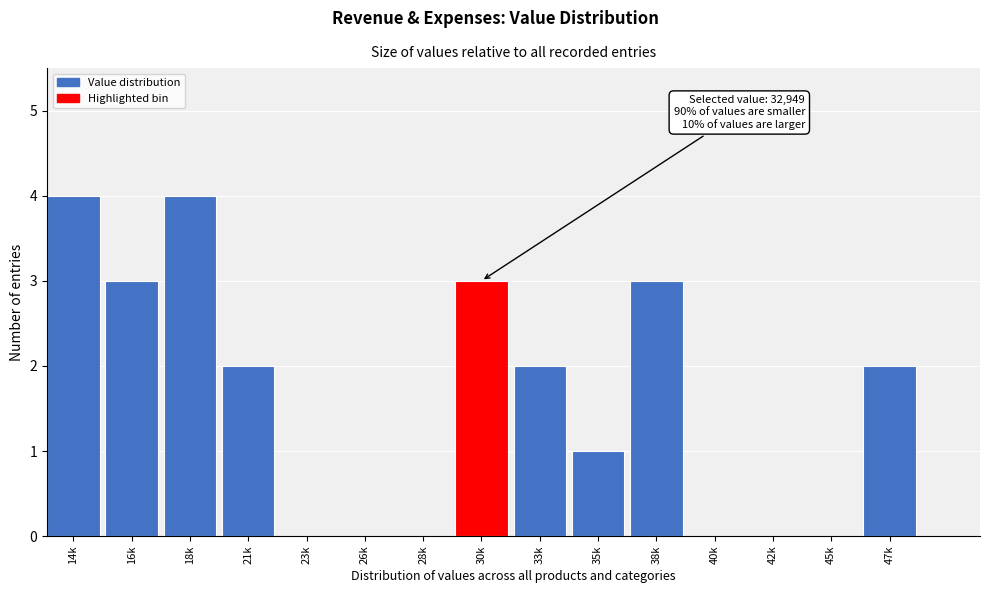

Reading left to right, what are all the values shown in this chart?

14k=4	16k=3	18k=4	21k=2	23k=0	26k=0	28k=0	30k=3	33k=2	35k=1	38k=3	40k=0	42k=0	45k=0	47k=2